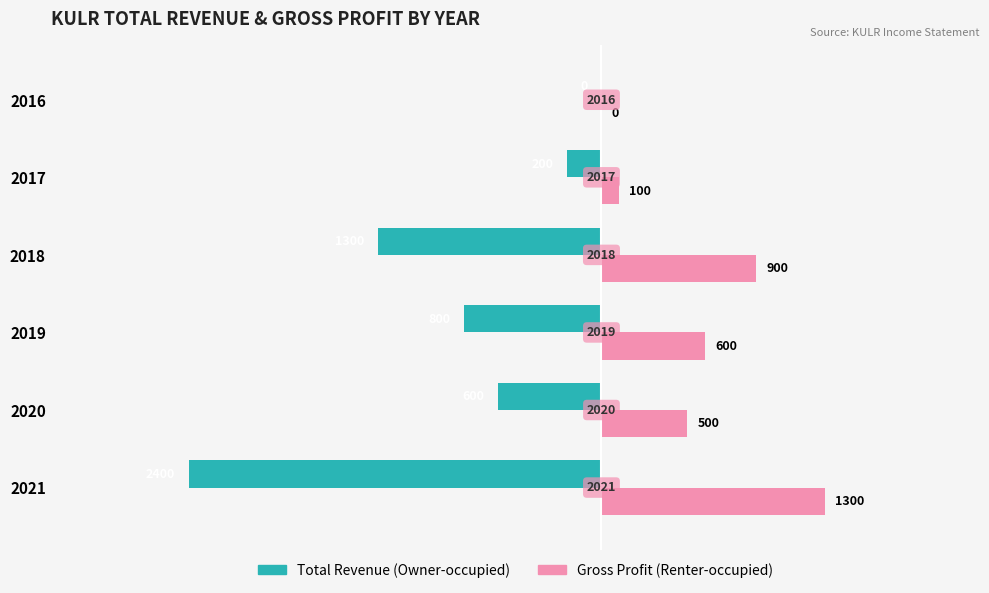

What is the maximum value shown in the chart?

1300